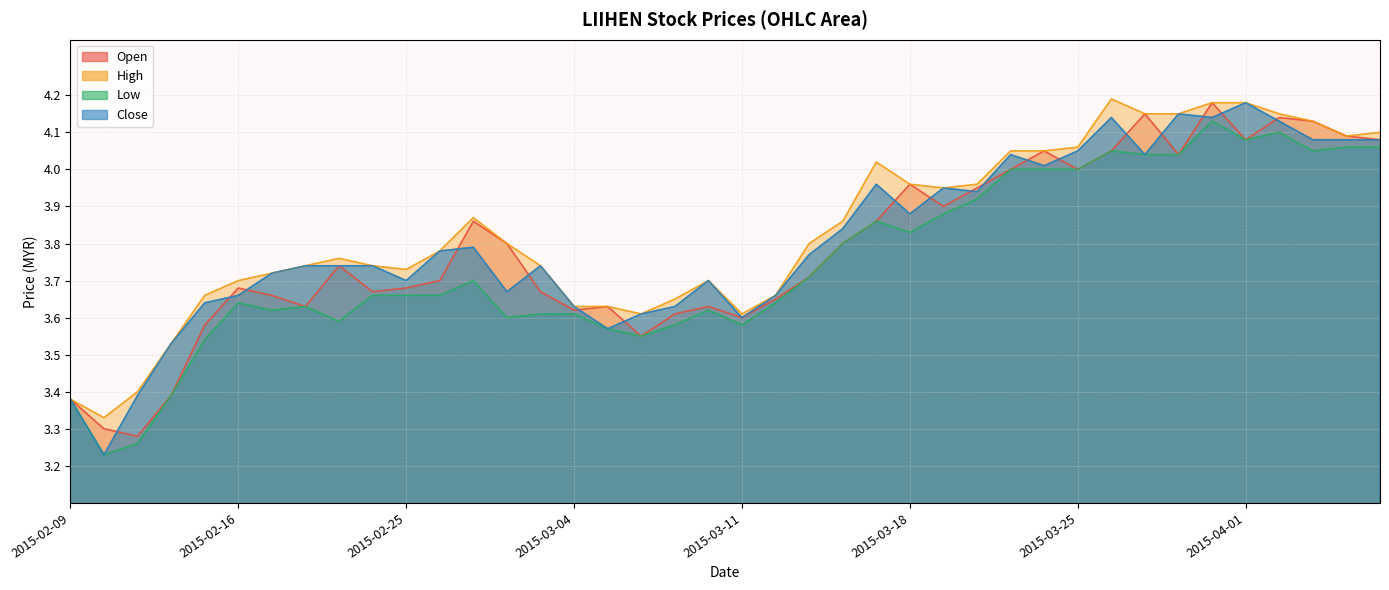

List the labels in order of low value, largest first.

2015-03-31, 2015-04-02, 2015-04-01, 2015-04-06, 2015-04-07, 2015-03-26, 2015-04-03, 2015-03-27, 2015-03-30, 2015-03-23, 2015-03-24, 2015-03-25, 2015-03-20, 2015-03-19, 2015-03-17, 2015-03-18, 2015-03-16, 2015-03-13, 2015-02-27, 2015-02-24, 2015-02-25, 2015-02-26, 2015-02-16, 2015-03-12, 2015-02-18, 2015-02-17, 2015-03-10, 2015-03-03, 2015-03-04, 2015-03-02, 2015-02-23, 2015-03-09, 2015-03-11, 2015-03-05, 2015-03-06, 2015-02-13, 2015-02-12, 2015-02-09, 2015-02-11, 2015-02-10